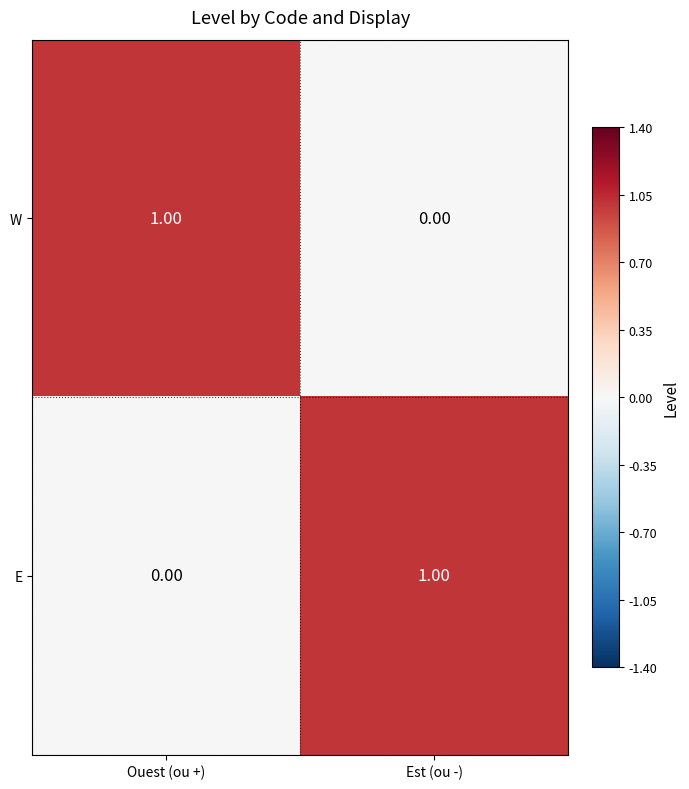

Rank the series at Est (ou -) from lowest to highest value.

W, E